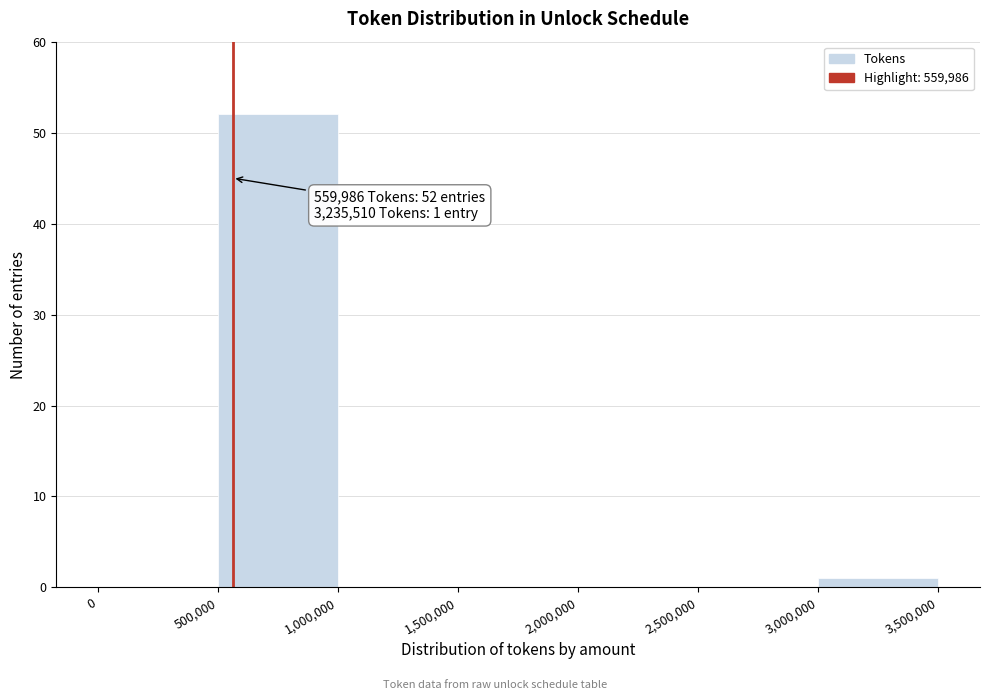

Which range on the x-axis has the tallest bar?

500,000 to 1,000,000